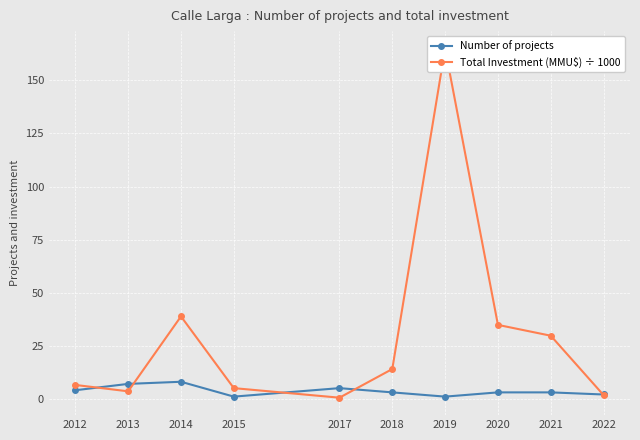

Where is Number of projects nearest to the value 4?

2012